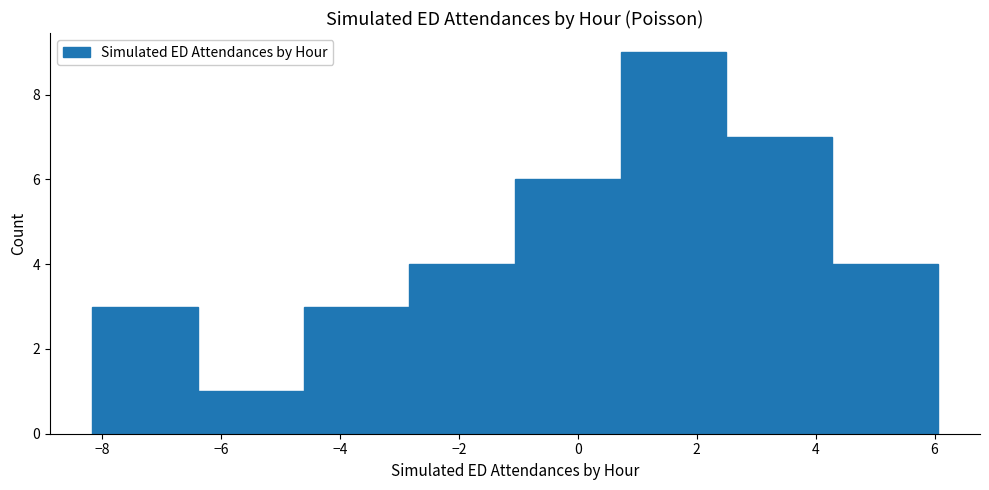

Reading left to right, list every bar in this chart as the range it spans on the x-axis followed by its height. Neither the bar edges nor the heights are printed on the chart, so give them approximately, as read against the axes.

-8.2 to -6.4: 3
-6.4 to -4.6: 1
-4.6 to -2.8: 3
-2.8 to -1.0: 4
-1.0 to 0.8: 6
0.8 to 2.4: 9
2.4 to 4.2: 7
4.2 to 6.0: 4